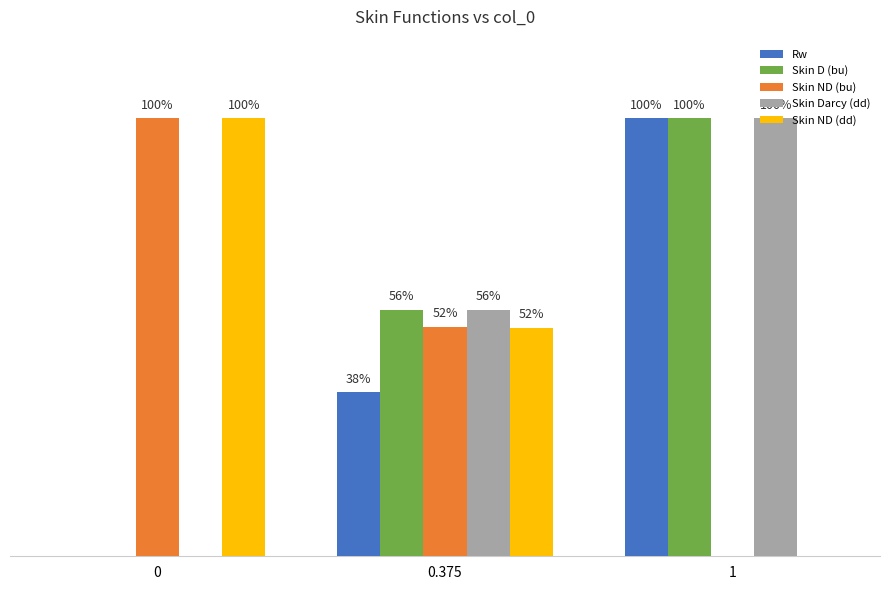

The value of Rw at 1 is 1.0. True or false?

True